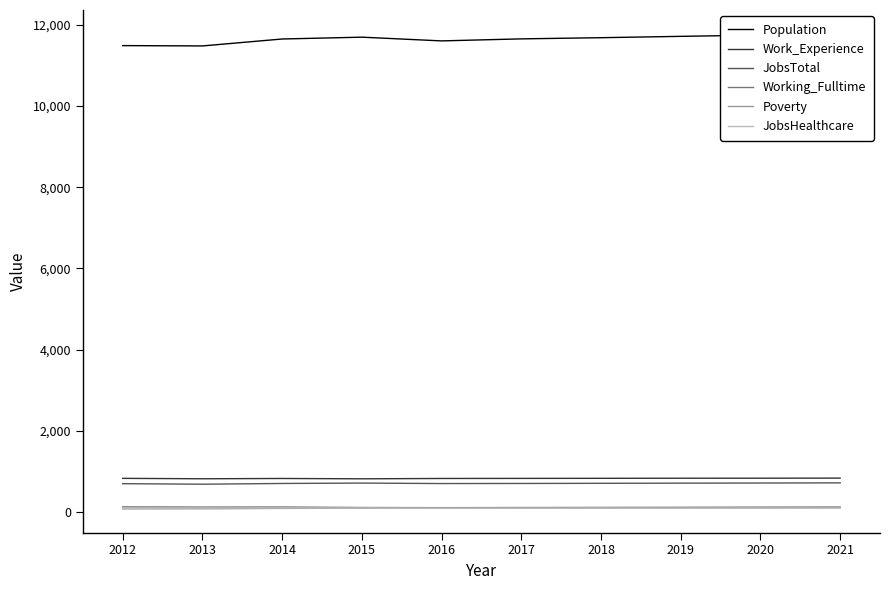

The Working_Fulltime series shows 48 at 2016. True or false?

False